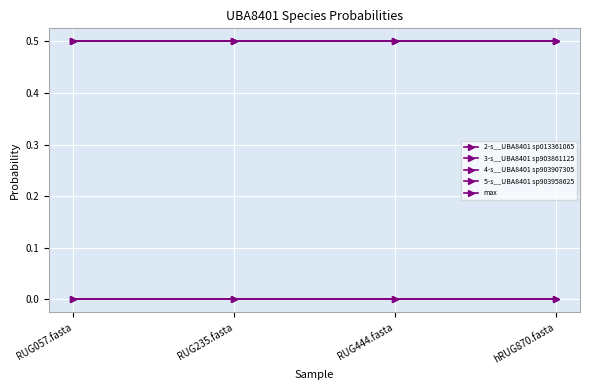

Does the chart have visible grid lines?

Yes